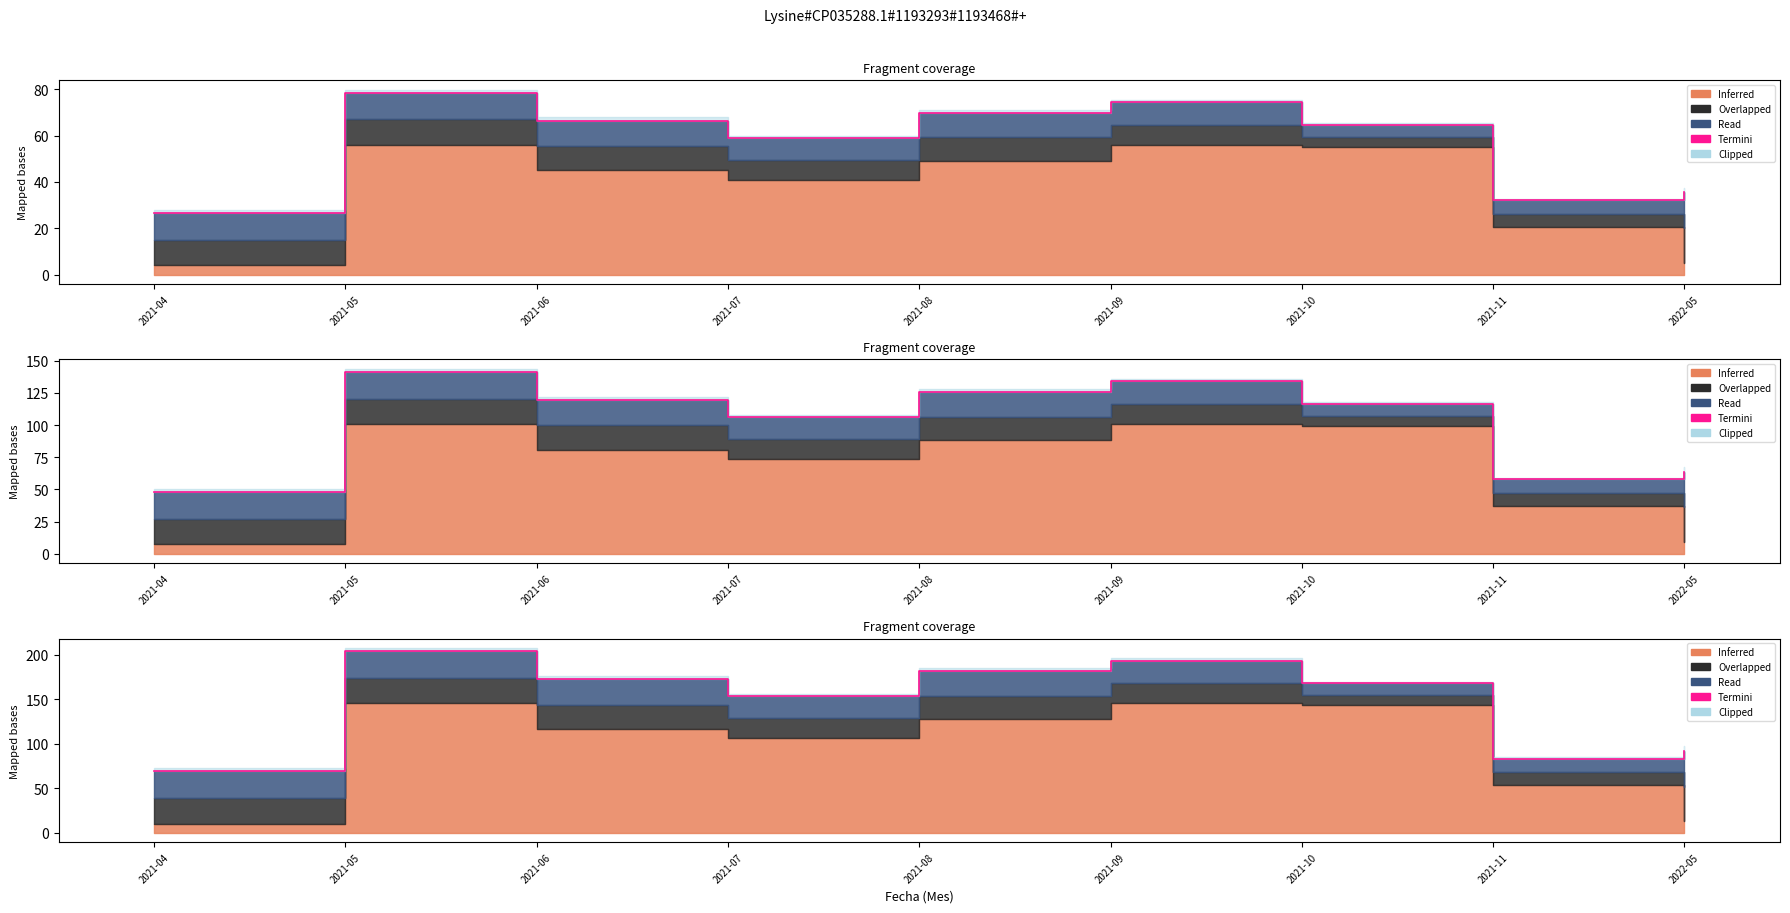

What is the sum of all values?

1318.1